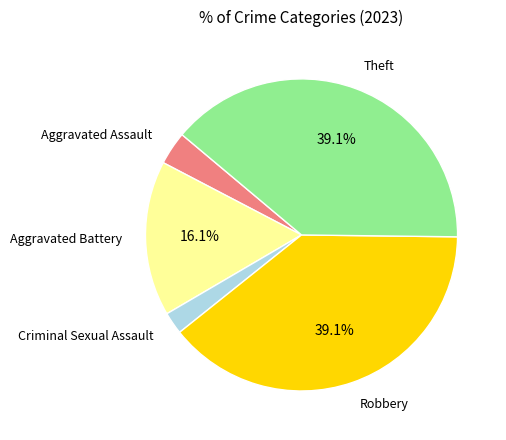

Does any single category account for the majority?

No